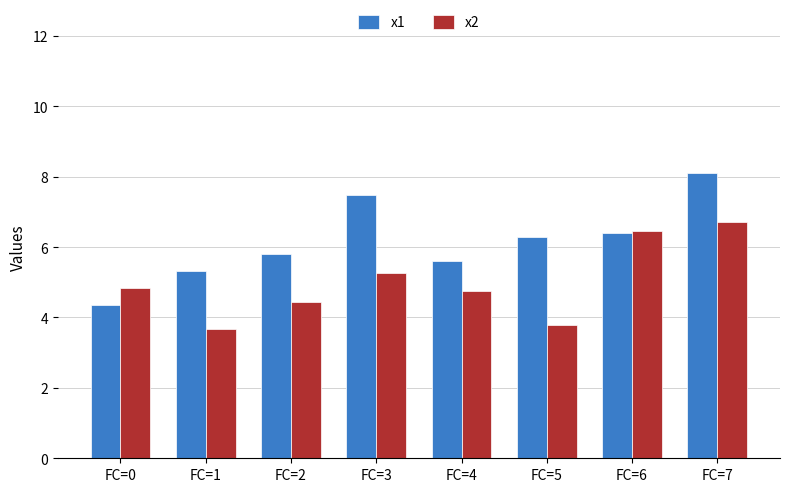

What is the spread (max minus min) of values at FC=7?

1.4